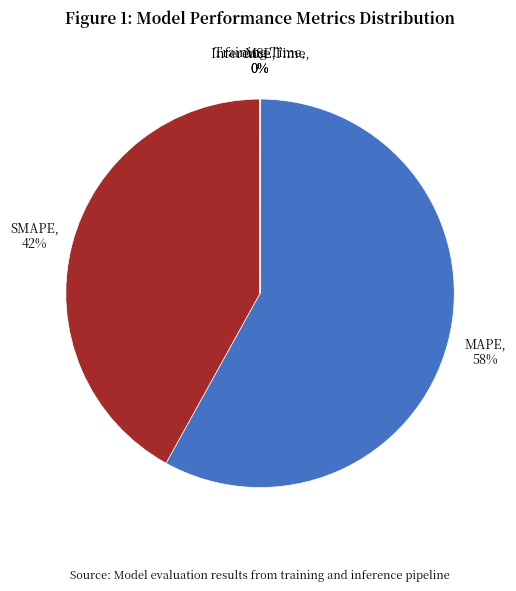

To the nearest percent, what is the average slice percentage?

20%